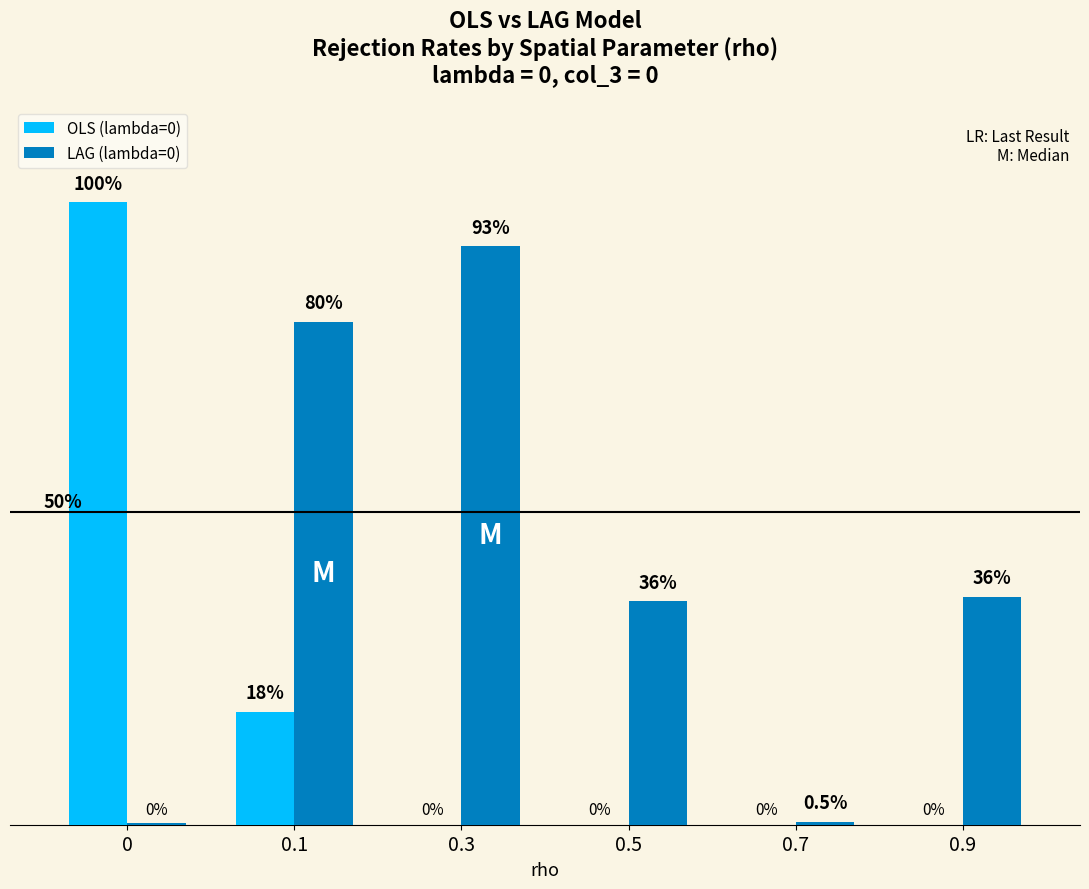

List the series in order of their peak value, lowest first.

LAG (lambda=0), OLS (lambda=0)